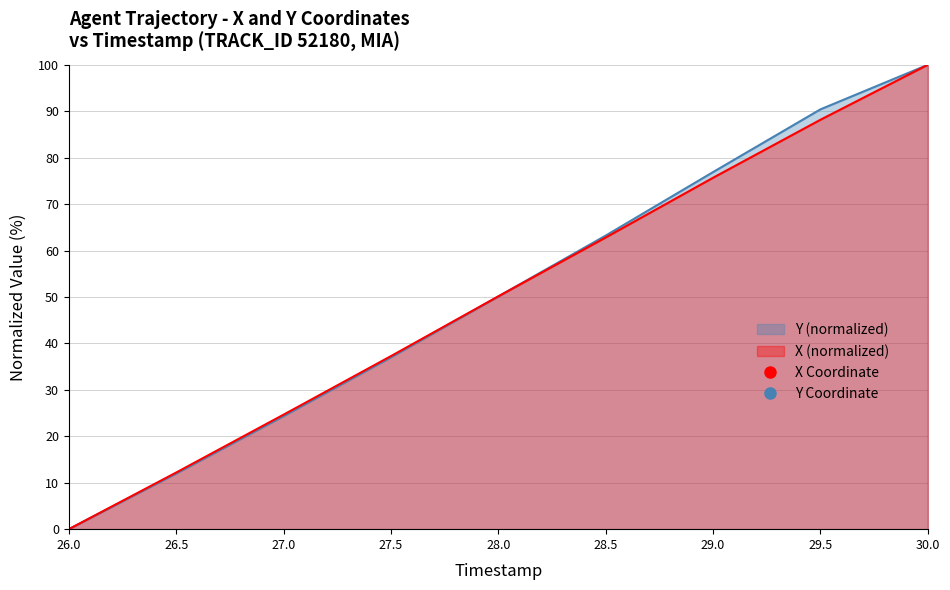

True or false: X and Y intersect in this chart.

True